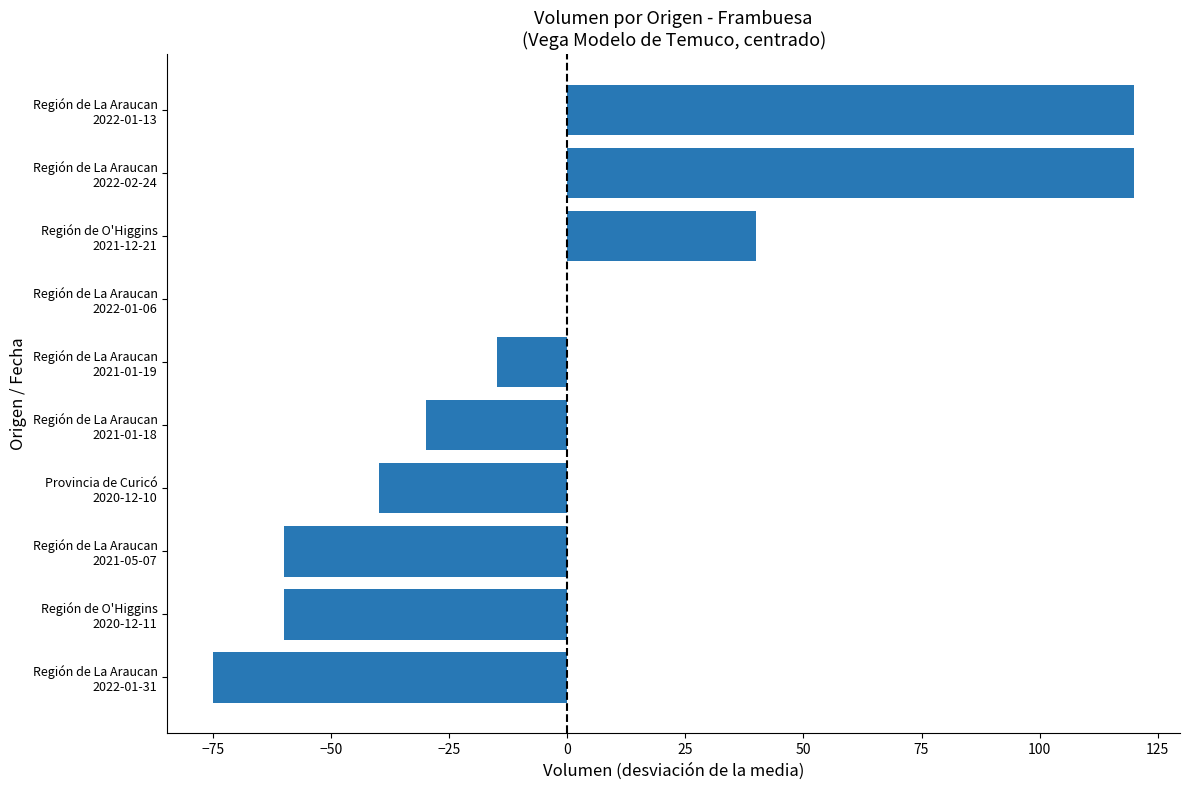

How many series are shown in this chart?

1